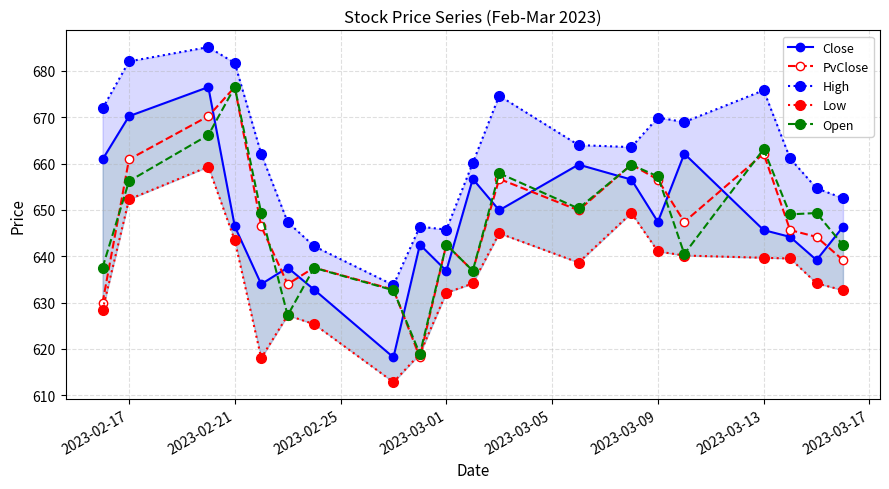

Where is the first local maximum for PvClose?

2023-02-21